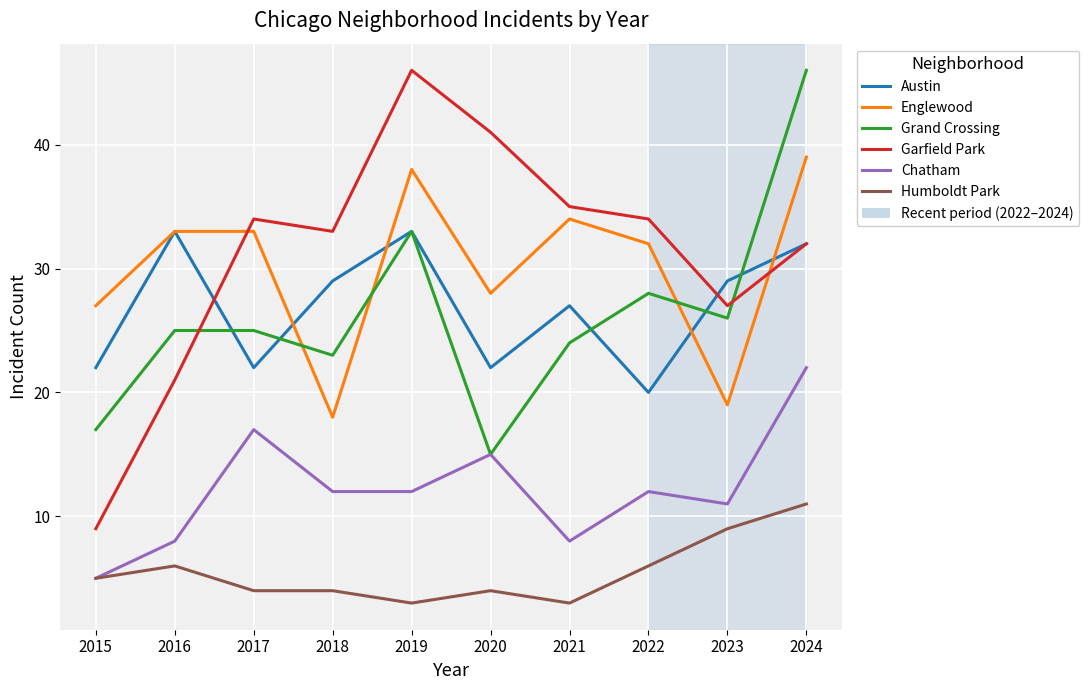

What is the sum of all Englewood values?

301